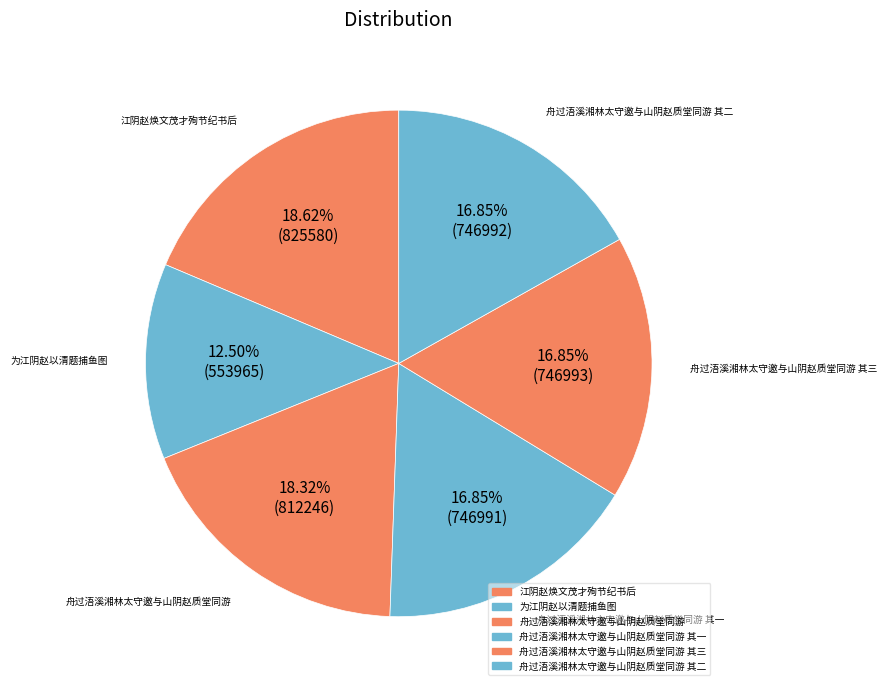

Count the number of slices in the pie.

6